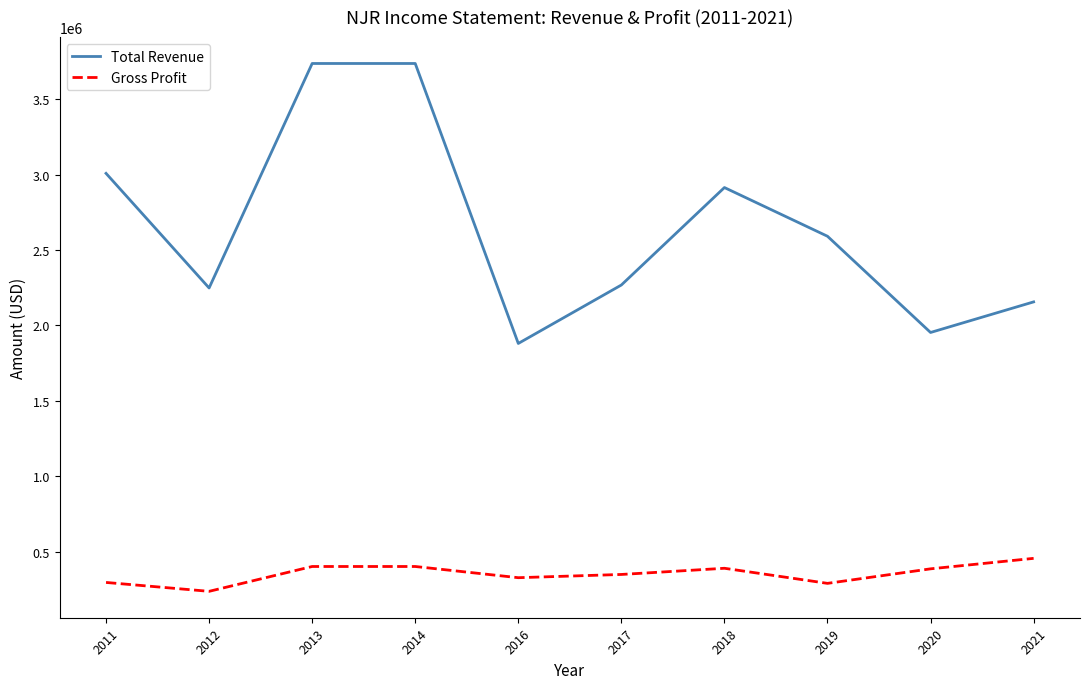

Rank the series by their average value, from lowest to highest.

Gross Profit, Total Revenue